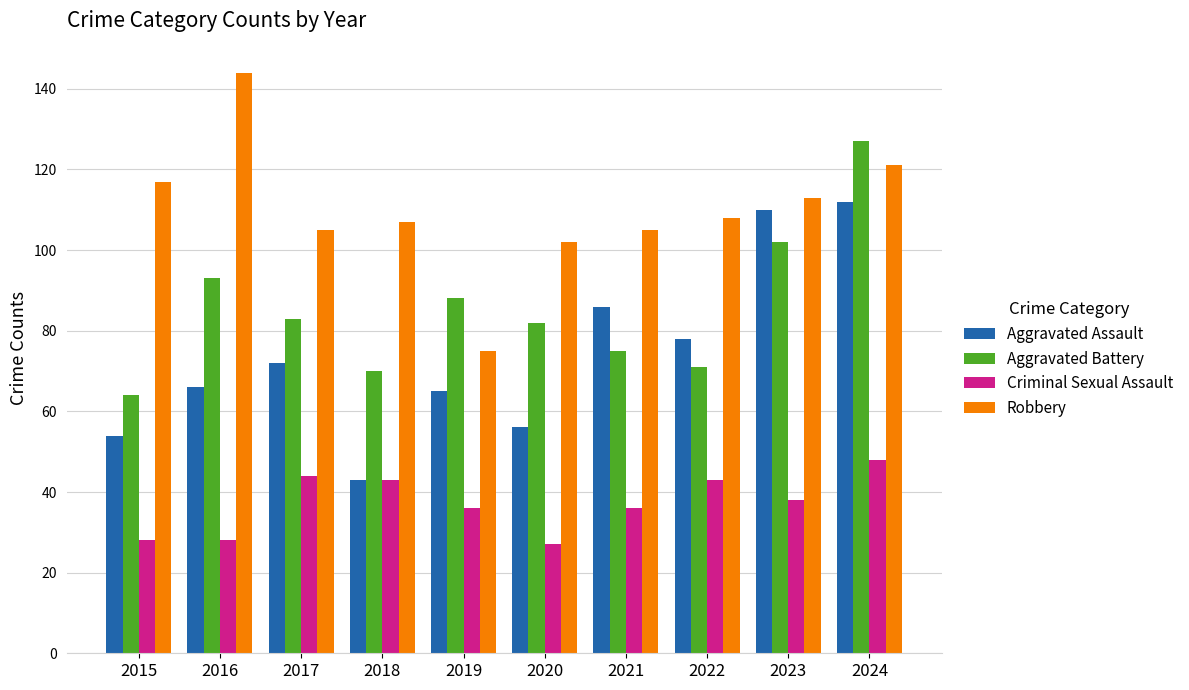

At which label is Aggravated Battery closest to 95?

2016